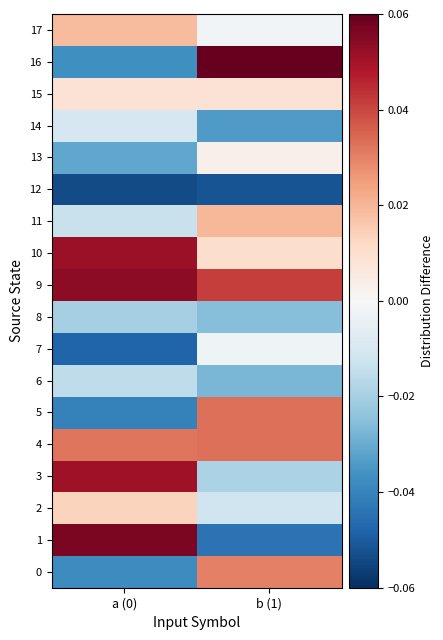

Reading left to right, list all the values displayed in this chart.

0: a (0)=-0.0	b (1)=0.0
1: a (0)=0.1	b (1)=-0.0
2: a (0)=0.0	b (1)=-0.0
3: a (0)=0.1	b (1)=-0.0
4: a (0)=0.0	b (1)=0.0
5: a (0)=-0.0	b (1)=0.0
6: a (0)=-0.0	b (1)=-0.0
7: a (0)=-0.0	b (1)=-0.0
8: a (0)=-0.0	b (1)=-0.0
9: a (0)=0.1	b (1)=0.0
10: a (0)=0.1	b (1)=0.0
11: a (0)=-0.0	b (1)=0.0
12: a (0)=-0.1	b (1)=-0.1
13: a (0)=-0.0	b (1)=0.0
14: a (0)=-0.0	b (1)=-0.0
15: a (0)=0.0	b (1)=0.0
16: a (0)=-0.0	b (1)=0.1
17: a (0)=0.0	b (1)=-0.0